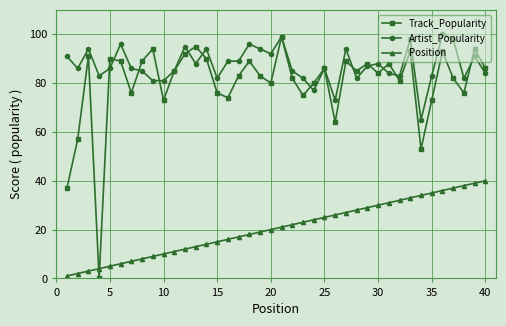

Which series has the widest spread of values?

Track_Popularity